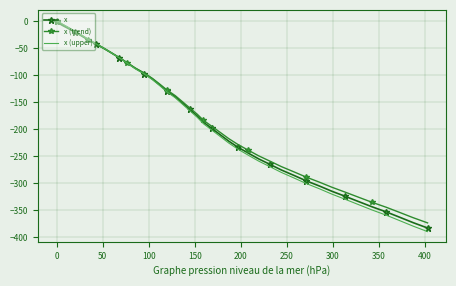

What is the minimum value shown in the chart?

-390.0